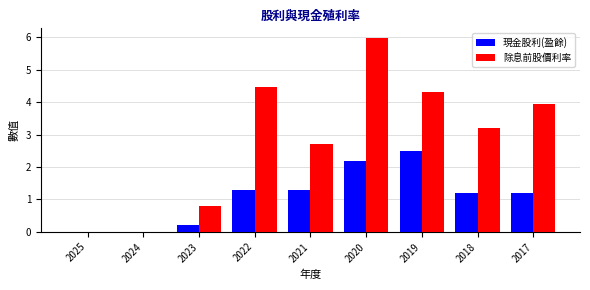

Which label corresponds to the largest value in the chart?

2020